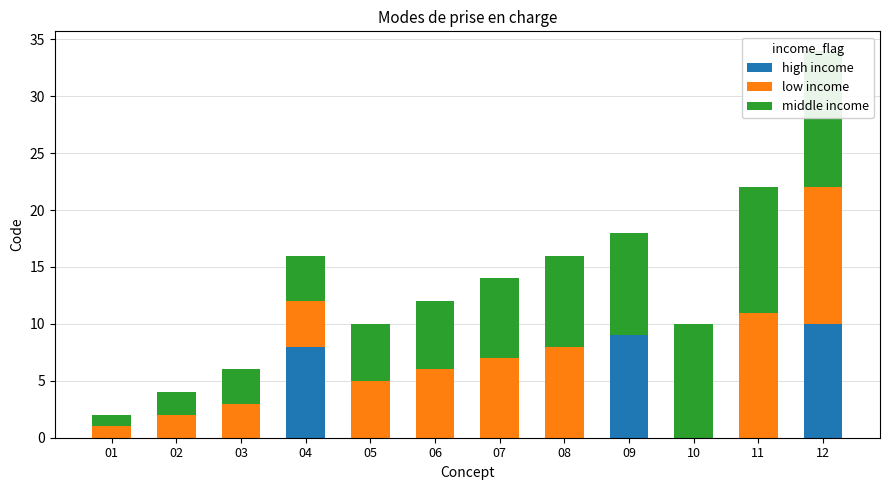

Reading left to right, what are all the values shown in this chart?

high income: 01=0	02=0	03=0	04=8	05=0	06=0	07=0	08=0	09=9	10=0	11=0	12=10
low income: 01=1	02=2	03=3	04=4	05=5	06=6	07=7	08=8	09=0	10=0	11=11	12=12
middle income: 01=1	02=2	03=3	04=4	05=5	06=6	07=7	08=8	09=9	10=10	11=11	12=12